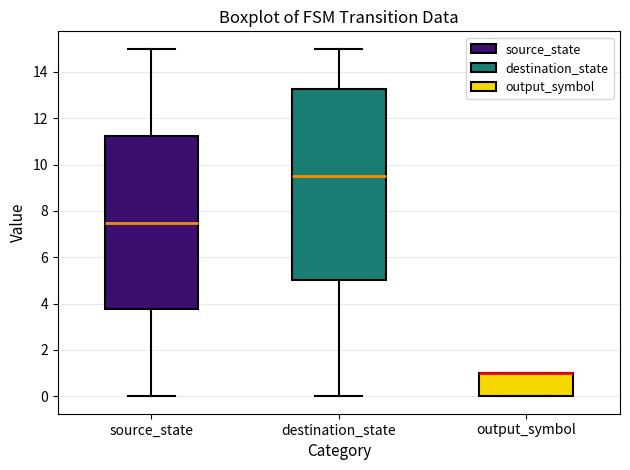

Reading left to right, read every box against the y-axis: the position of its median line, the range the box covers, and the ends of its whiskers. The values are not printed on the chart, so give them approximately, as read against the axis.

source_state: median 7.6, box 3.8 to 11.2, whiskers 0.0 to 15.0
destination_state: median 9.6, box 5.0 to 13.2, whiskers 0.0 to 15.0
output_symbol: median 1.0 (drawn on the box's upper edge), box 0.0 to 1.0, whiskers 0.0 to 1.0